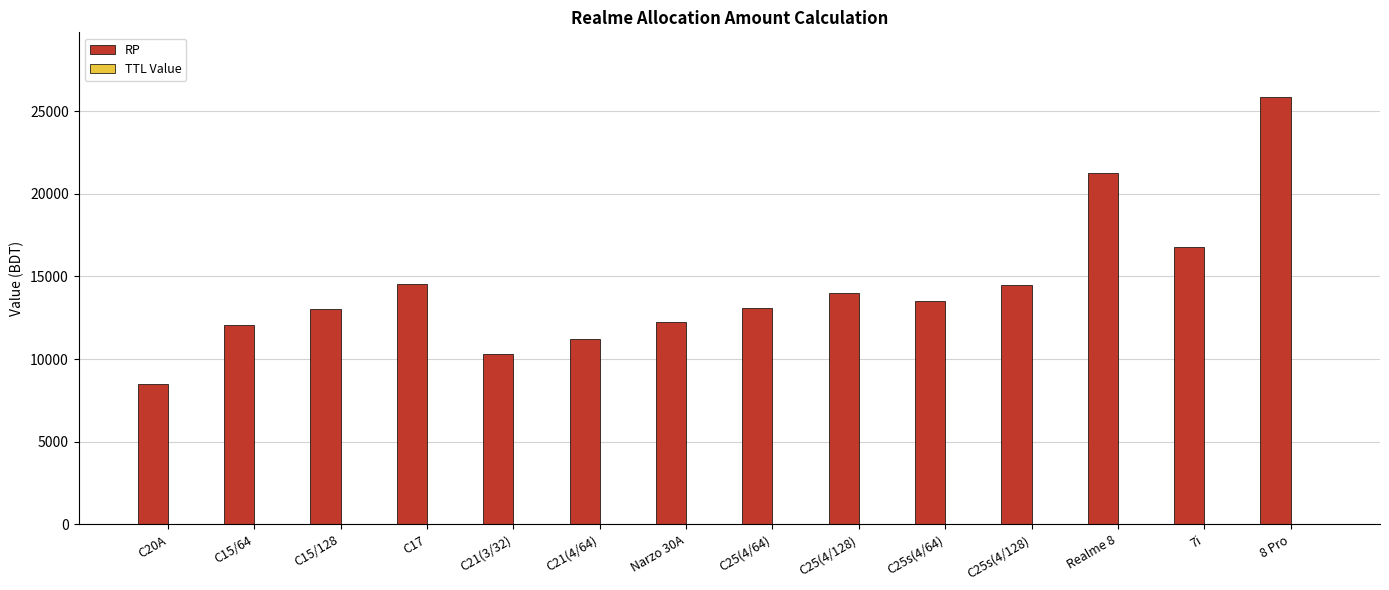

What is the sum of the values at C25(4/128) and C21(3/32)?

24310